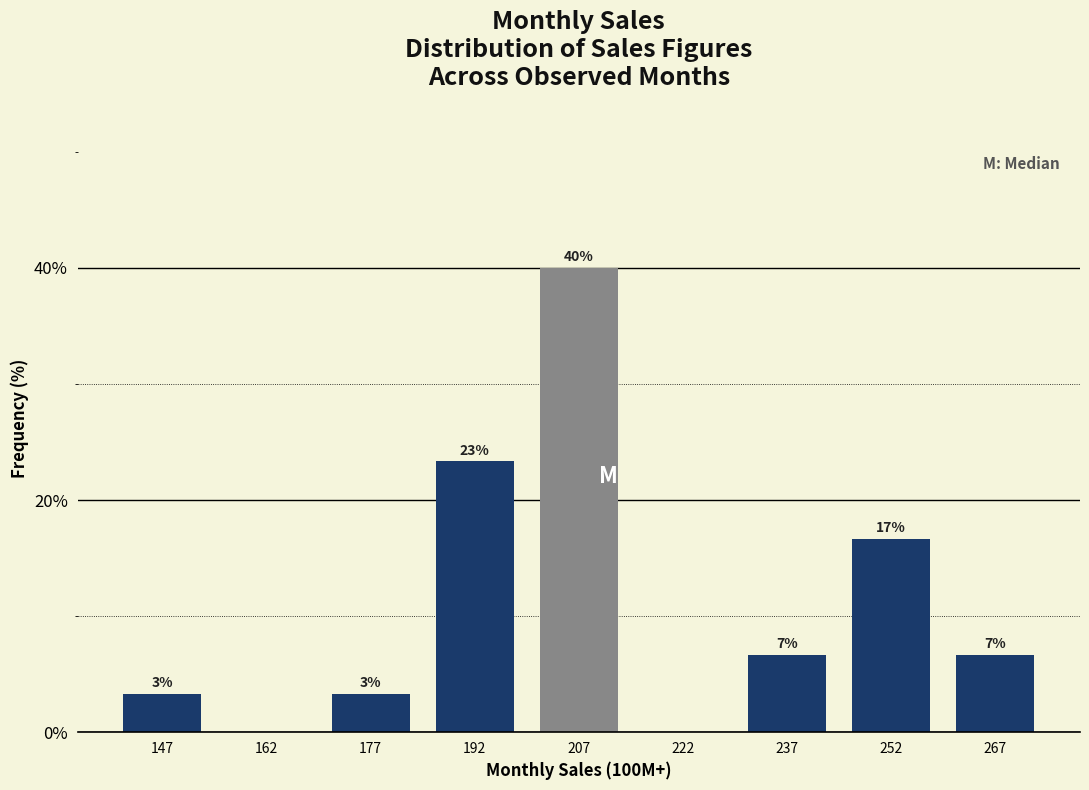

Are the bars horizontal?

No